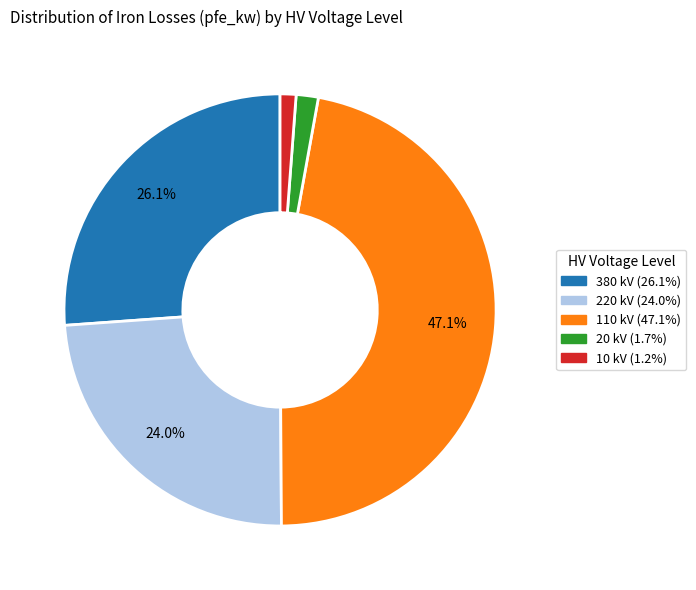

Does 220 represent more than half of the total?

No